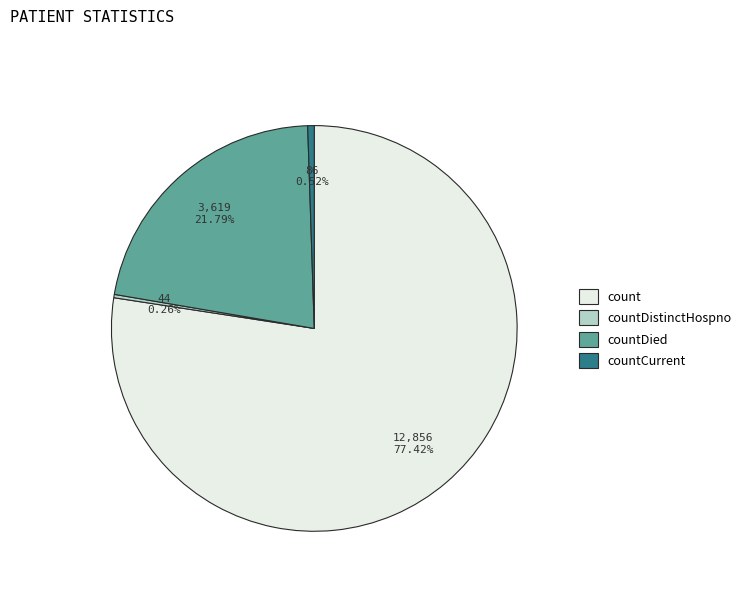

Combined, do countCurrent and countDied account for over 50%?

No